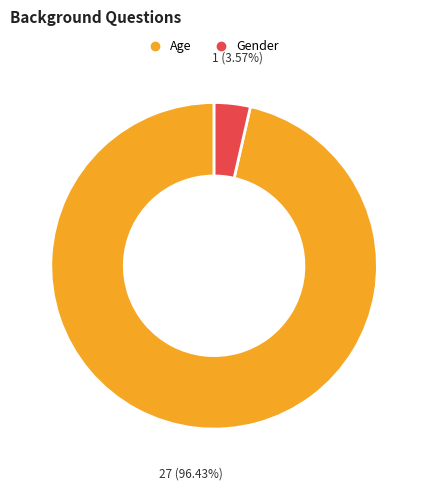

To the nearest percent, what is the combined percentage of Age and Gender?

100%